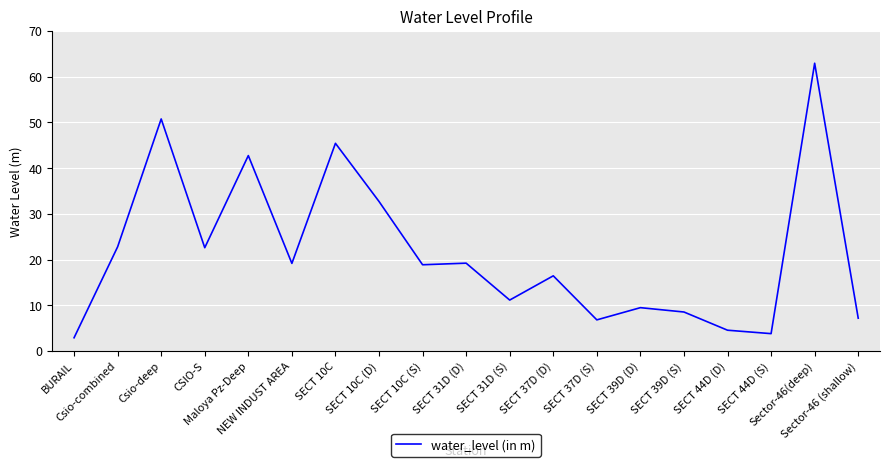

At which category does the data reach its first local peak?

Csio-deep